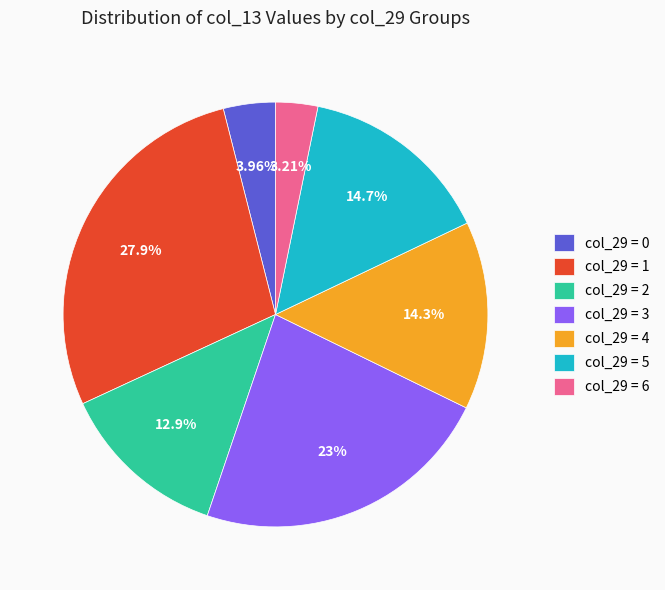

Count the number of slices in the pie.

7